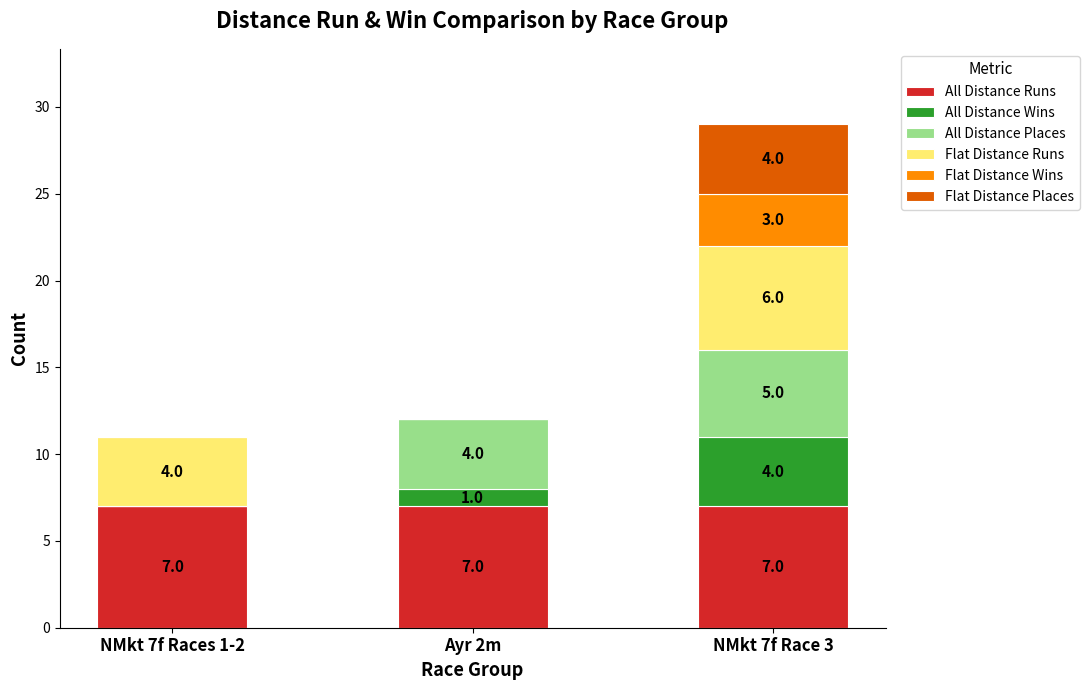

What is the maximum value for All Distance Runs?

7